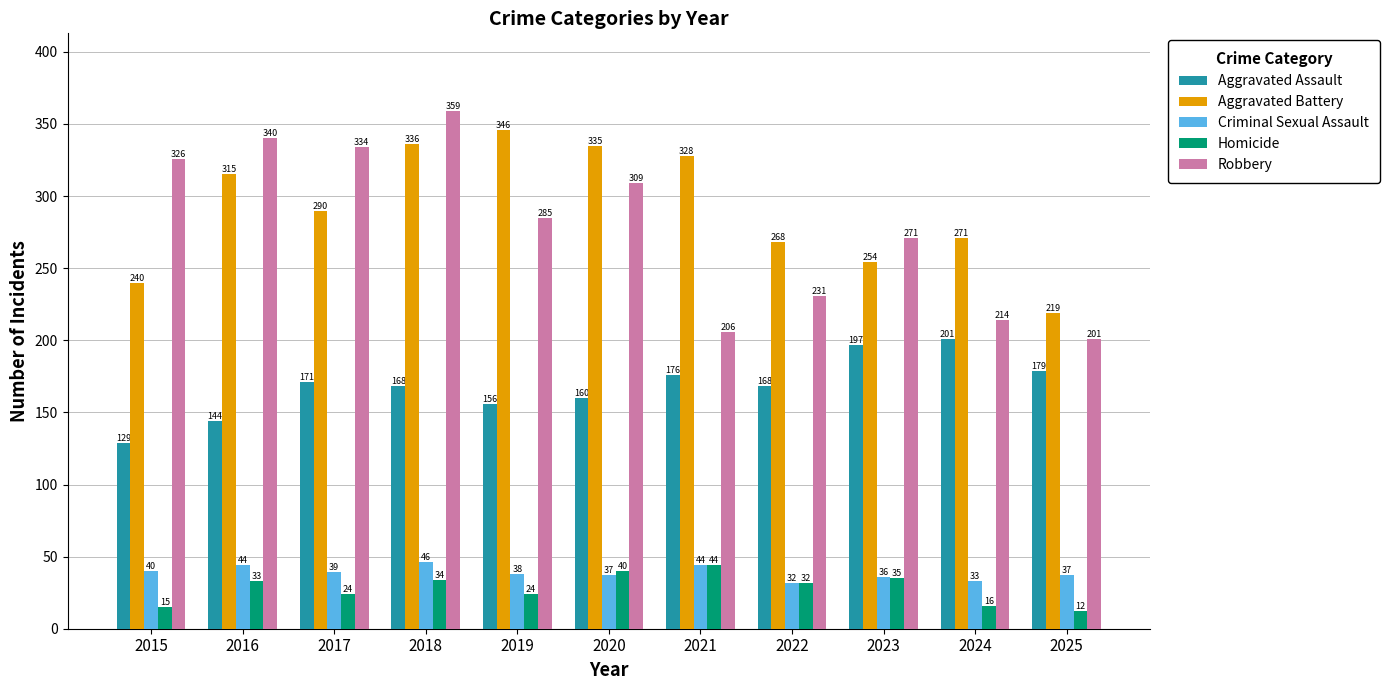

What is the total value across all series at 2023?

793